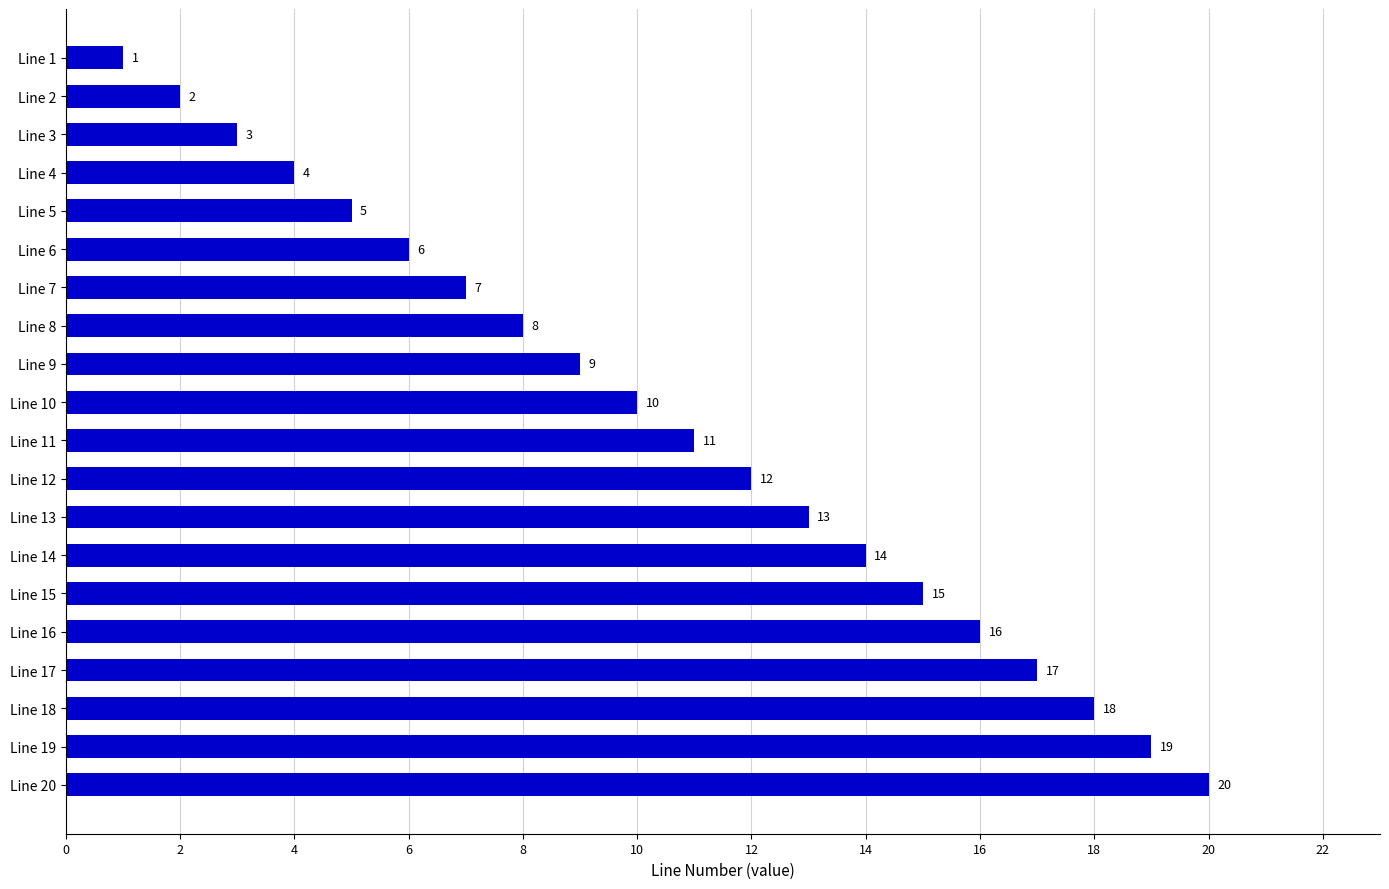

What is the ratio of the value at Line 11 to the value at Line 6?

1.8